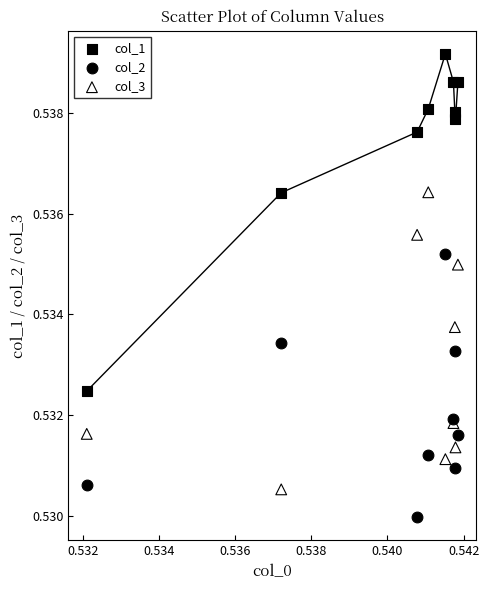

What are all the series names shown in the legend?

col_1, col_2, col_3